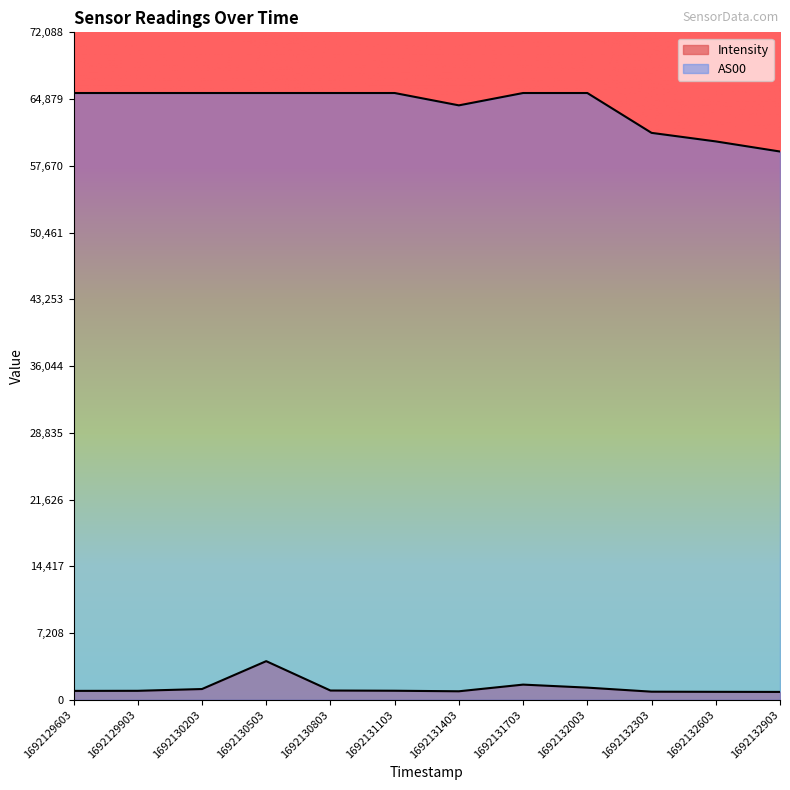

At which label does AS00 reach its minimum?

1692132903